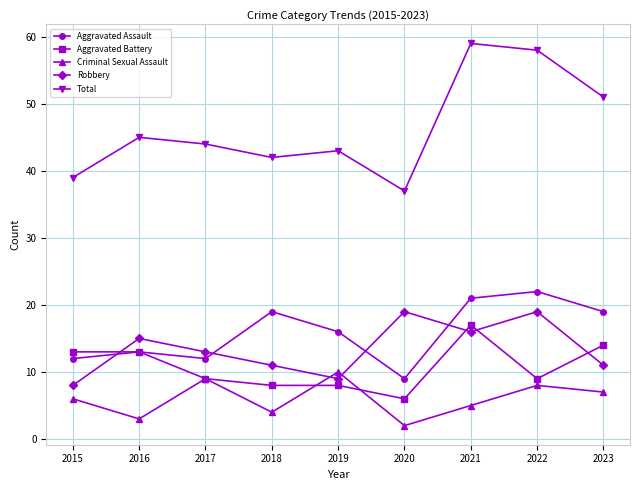

What is the average value of the Total series?

46